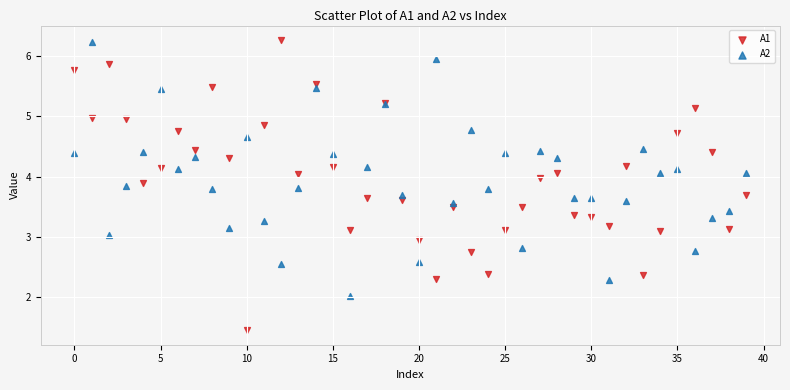

What are all the series names shown in the legend?

A1, A2